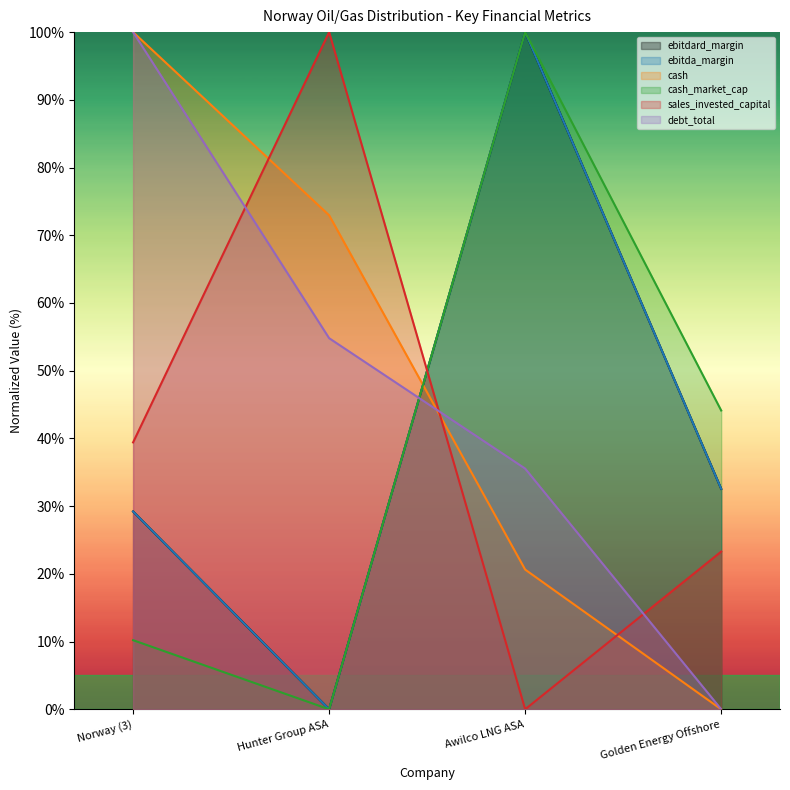

True or false: cash has more than 1 points higher than both neighbors.

False